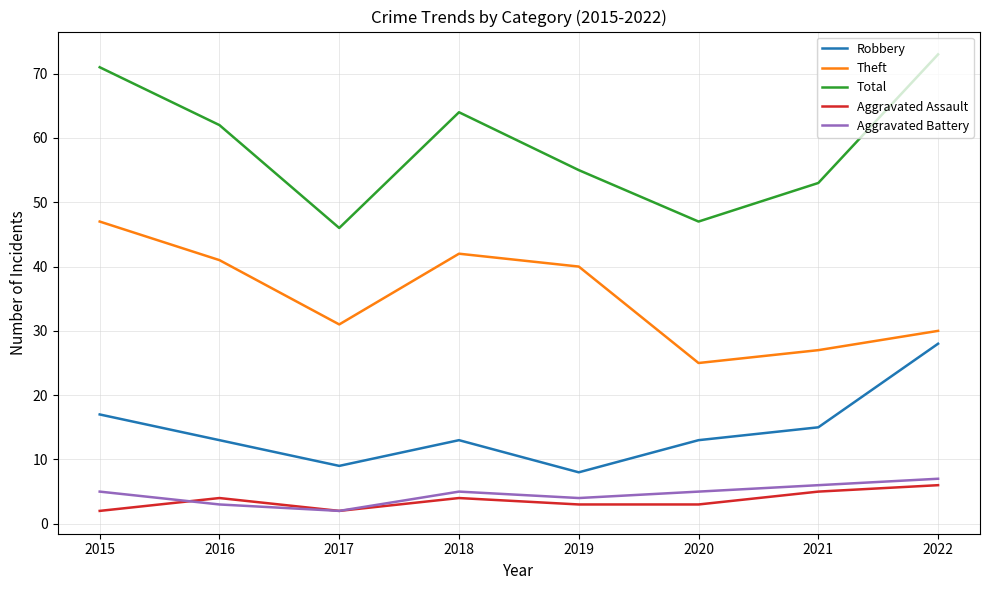

Is it true that Robbery equals 28 at 2022?

True